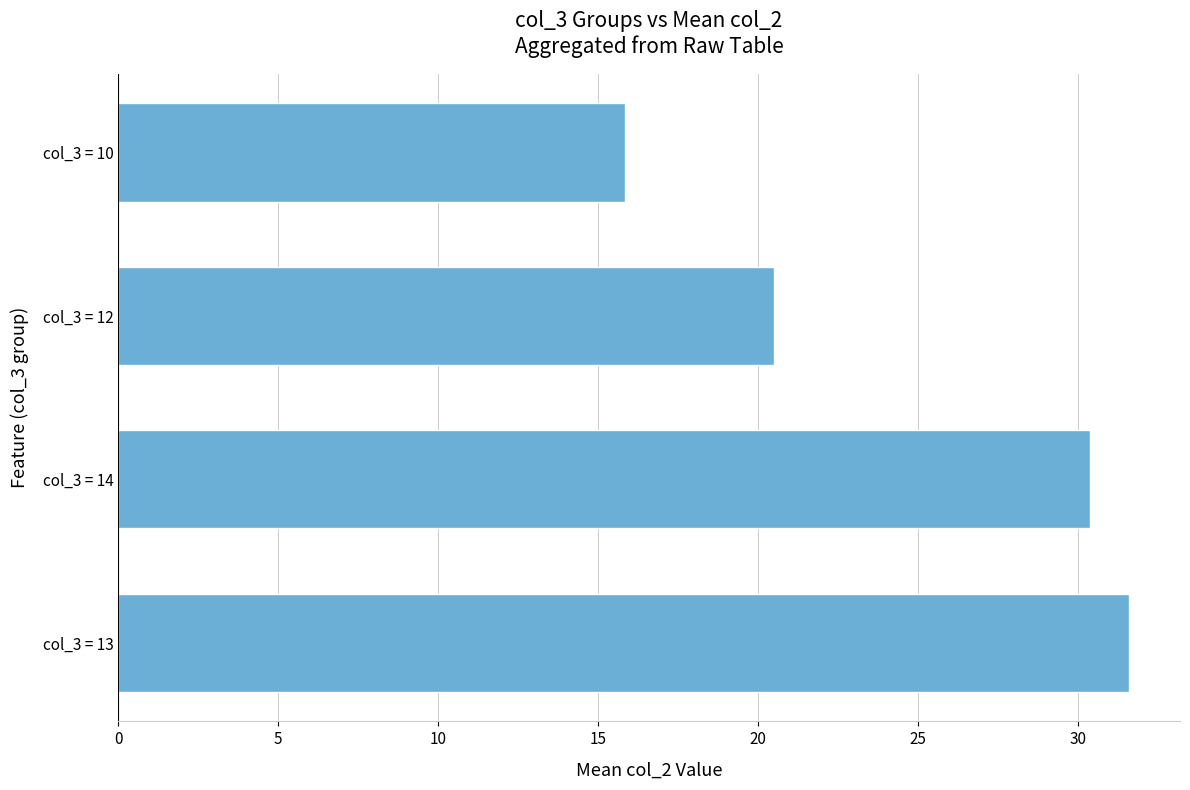

Approximately how many times larger is the value at col_3 = 10 compared to col_3 = 14?

0.5